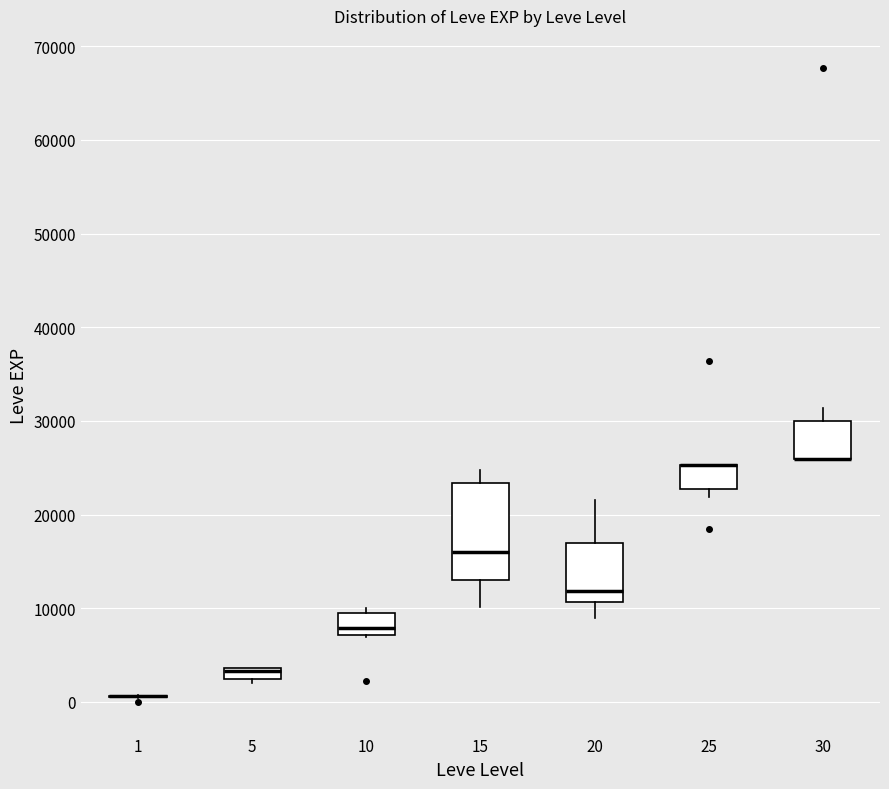

Where is the upper edge of the box at x = 5 on the y-axis? The values are not printed on the chart, so give them approximately, as read against the axis.

4000